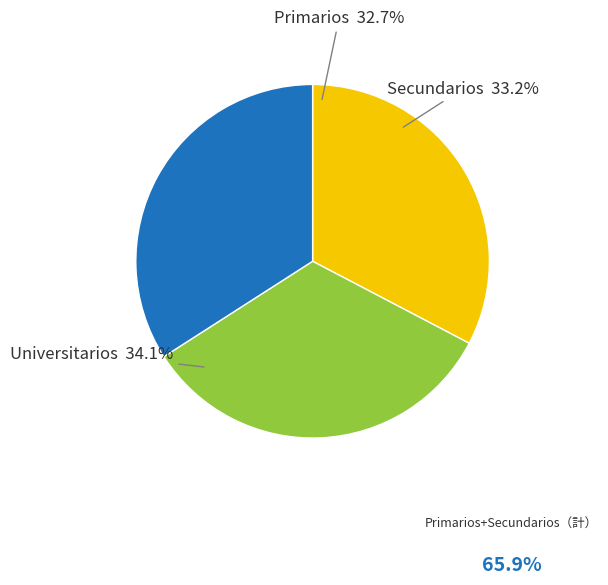

To the nearest percent, what is the average slice percentage?

33%